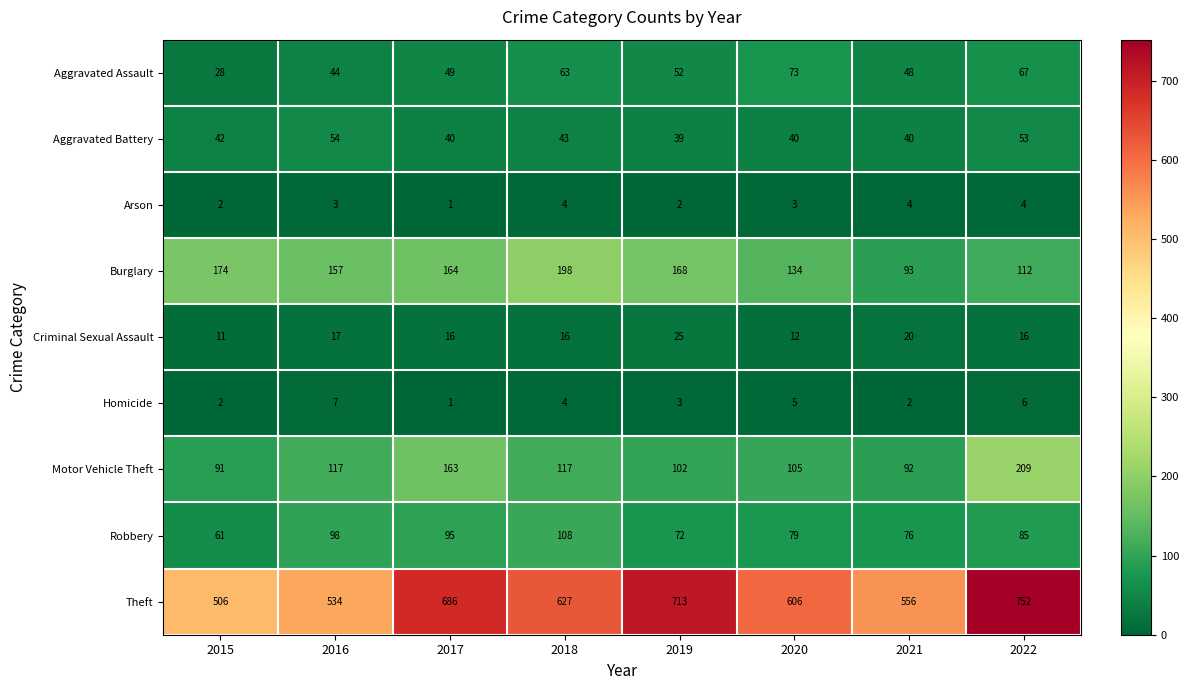

Rank the series by their maximum value, from lowest to highest.

Arson, Homicide, Criminal Sexual Assault, Aggravated Battery, Aggravated Assault, Robbery, Burglary, Motor Vehicle Theft, Theft